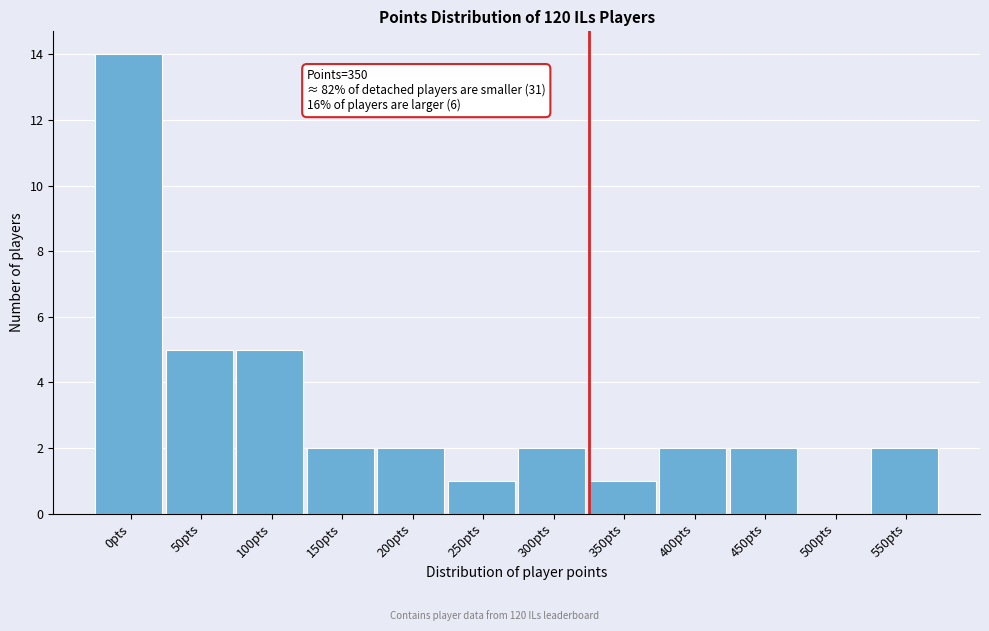

Reading right to left, list all the values displayed in this chart.

550pts=2	500pts=0	450pts=2	400pts=2	350pts=1	300pts=2	250pts=1	200pts=2	150pts=2	100pts=5	50pts=5	0pts=14